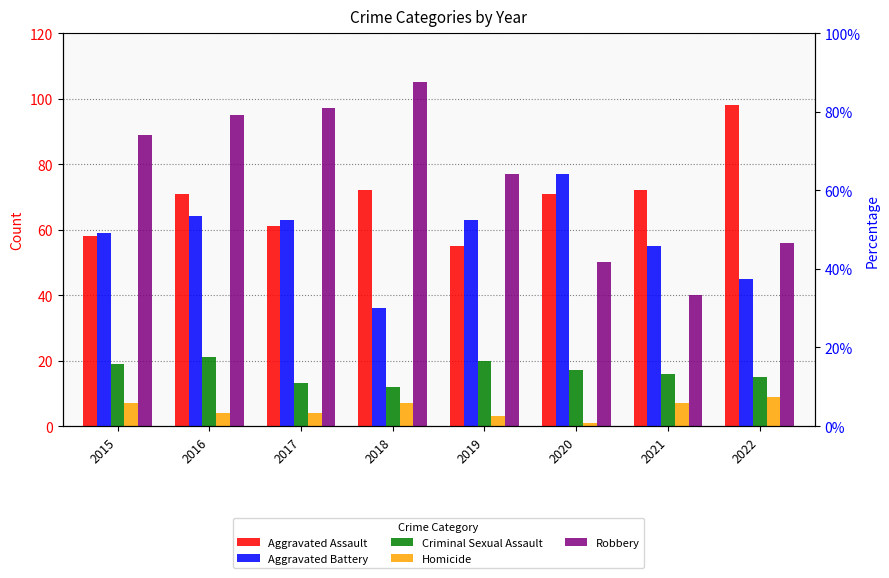

How many data points does each series have?

8